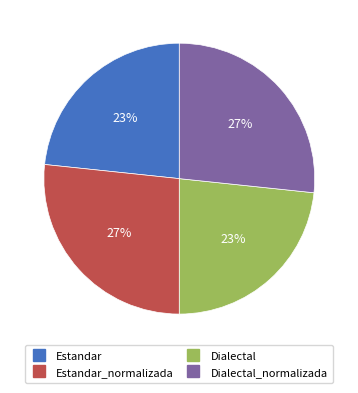

Count the number of slices in the pie.

4